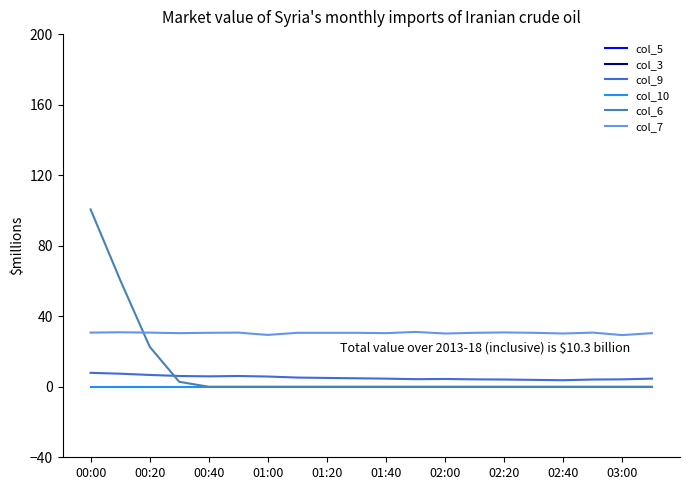

Is the value of col_9 at 00:00 greater than the value of col_6 at 02:40?

Yes